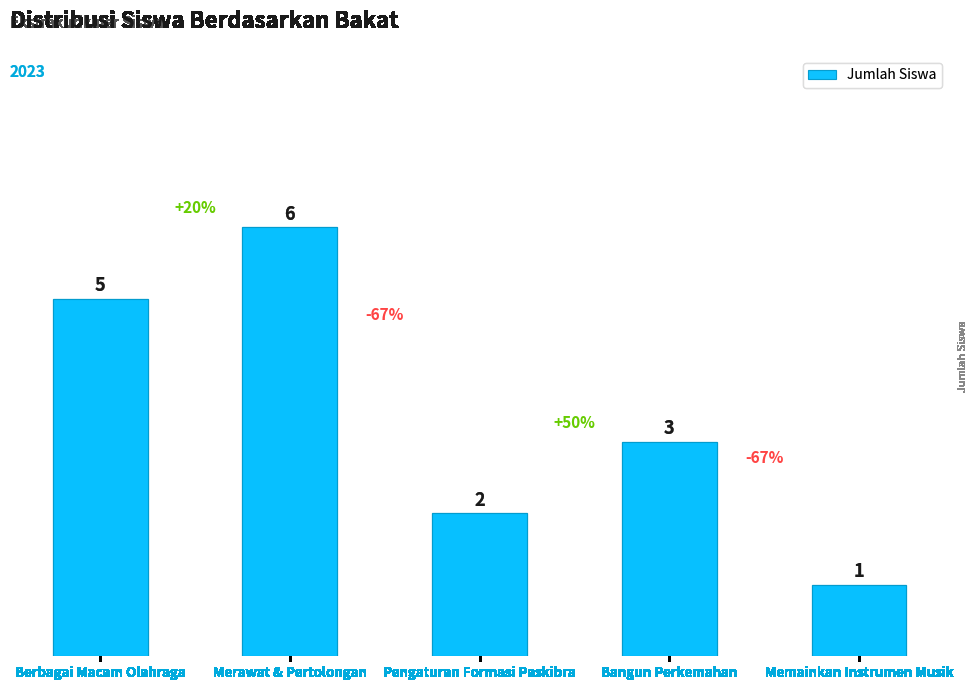

Reading left to right, list all the values displayed in this chart.

Berbagai Macam Olahraga=5	Merawat & Pertolongan=6	Pengaturan Formasi Paskibra=2	Bangun Perkemahan=3	Memainkan Instrumen Musik=1